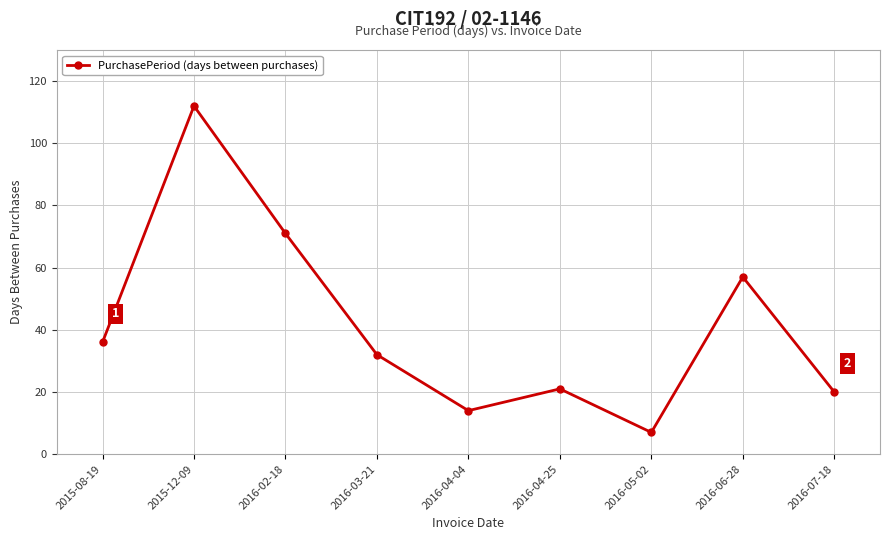

What is the change in value from 2016-02-18 to 2016-06-28?

-14